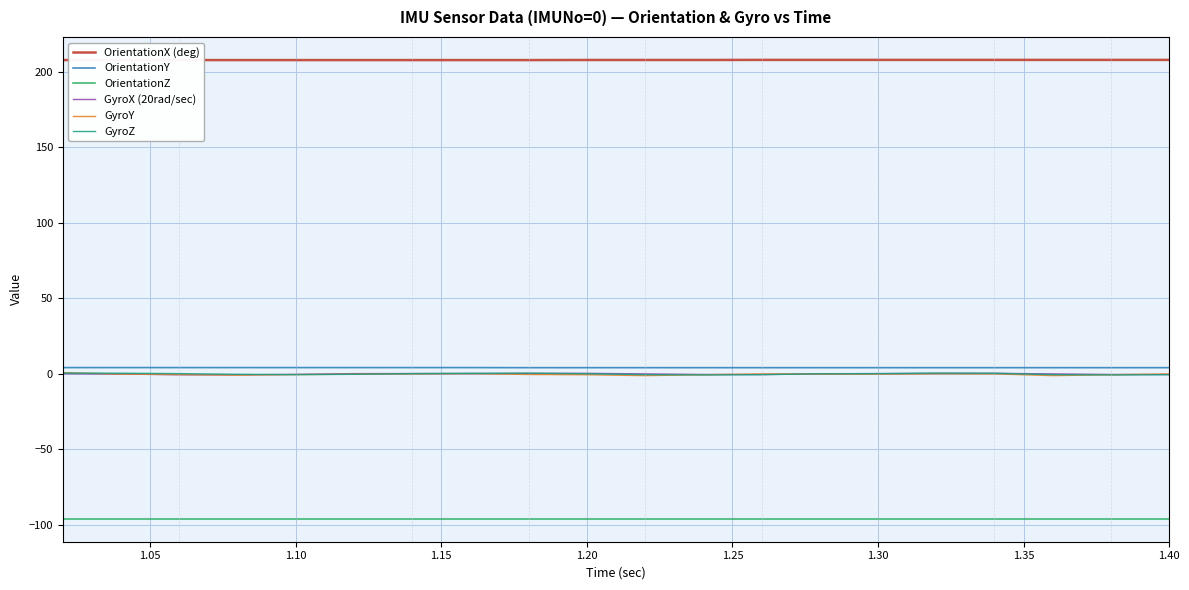

What is the value of the GyroY point at the 1st from the left?

0.7